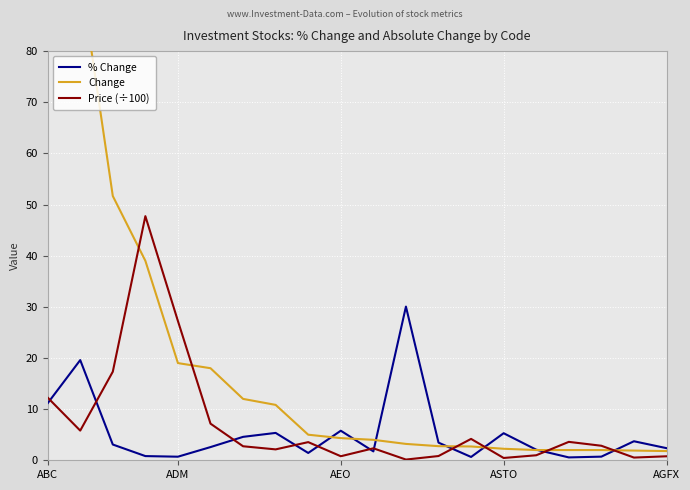

The value of Price (÷100) at ADM is 27.2. True or false?

True